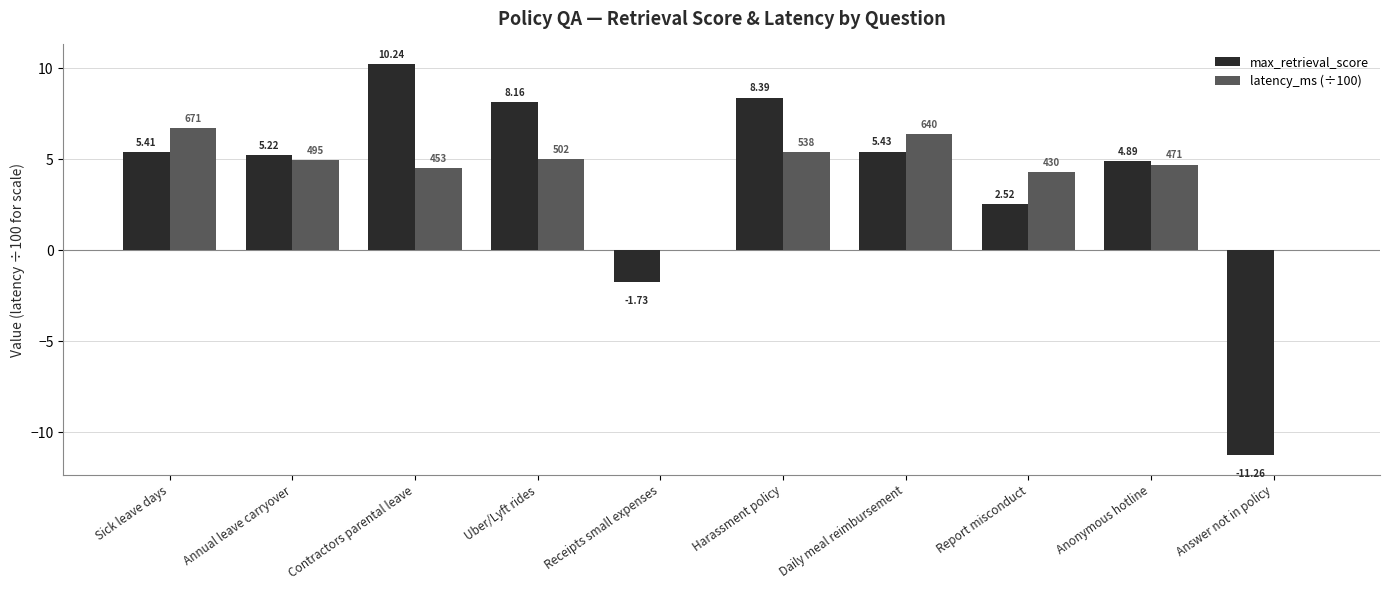

Which series has the largest total across all categories?

latency_ms (÷100)